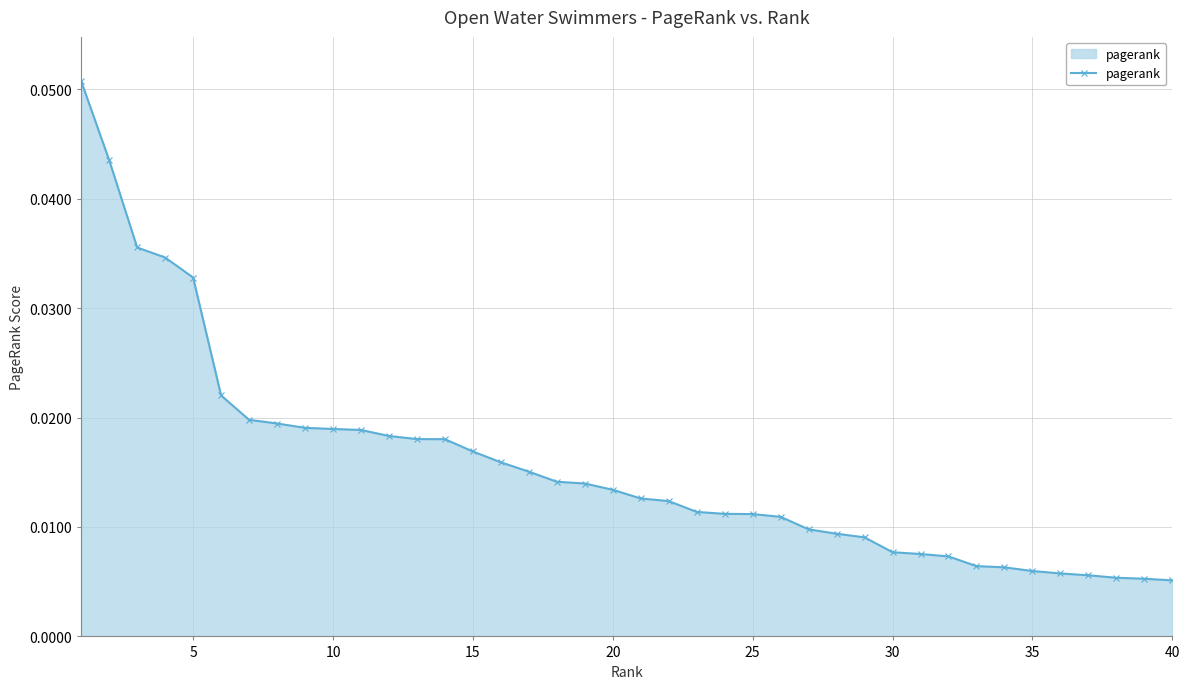

What is the sum of all values?

0.6